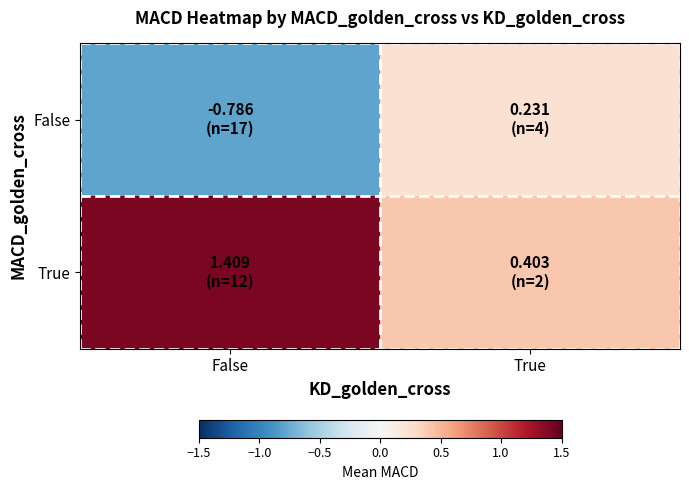

How many distinct data groups are displayed?

2